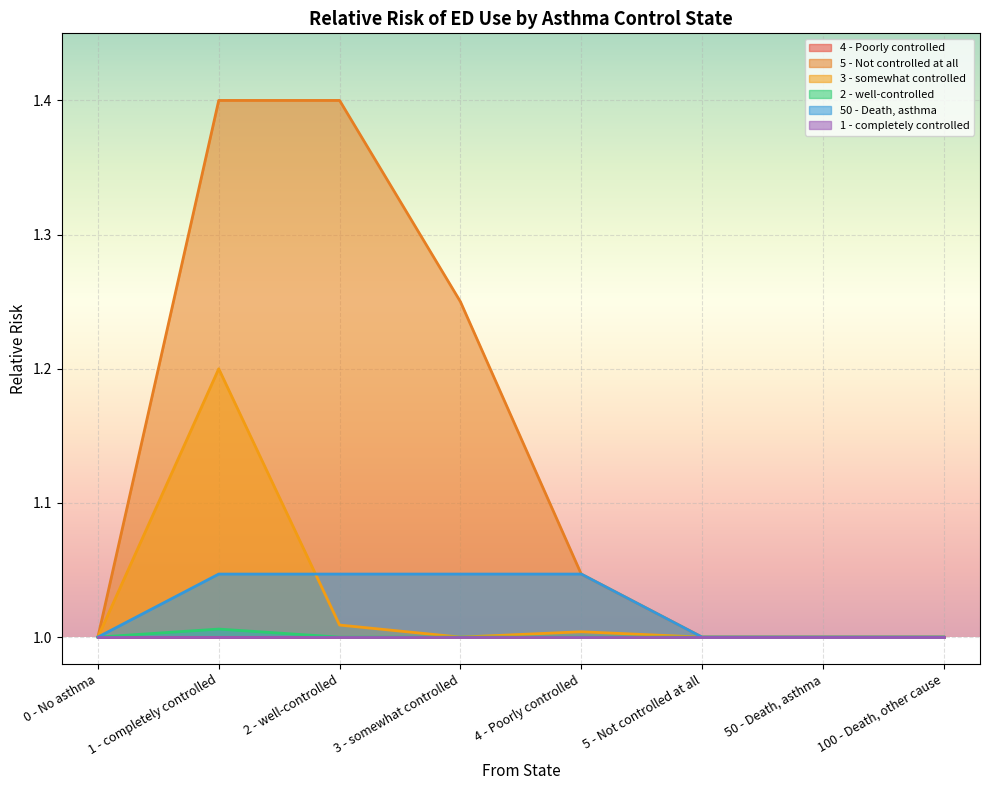

What is the approximate value of 2 - well-controlled at 1 - completely controlled?

1.0